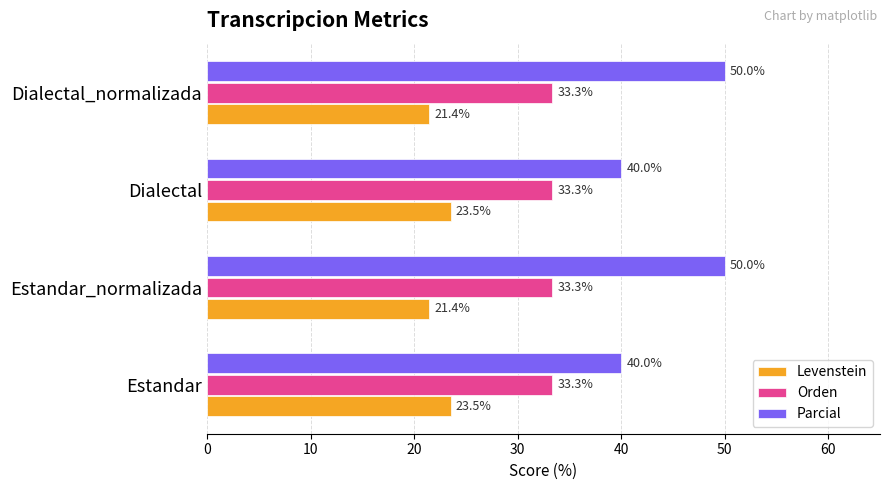

How many Parcial values are between 40 and 50?

4